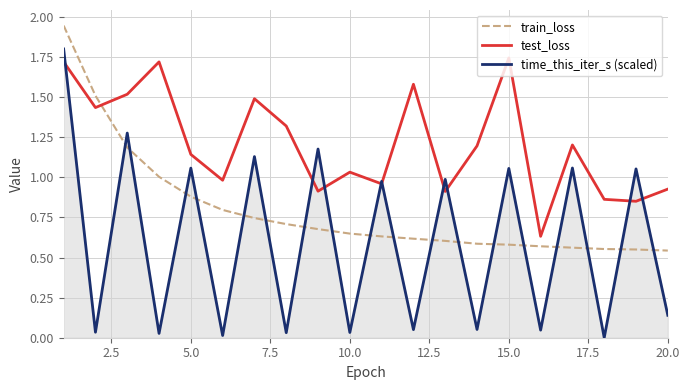

How many interior local peaks does the time_this_iter_s (scaled) series have?

9